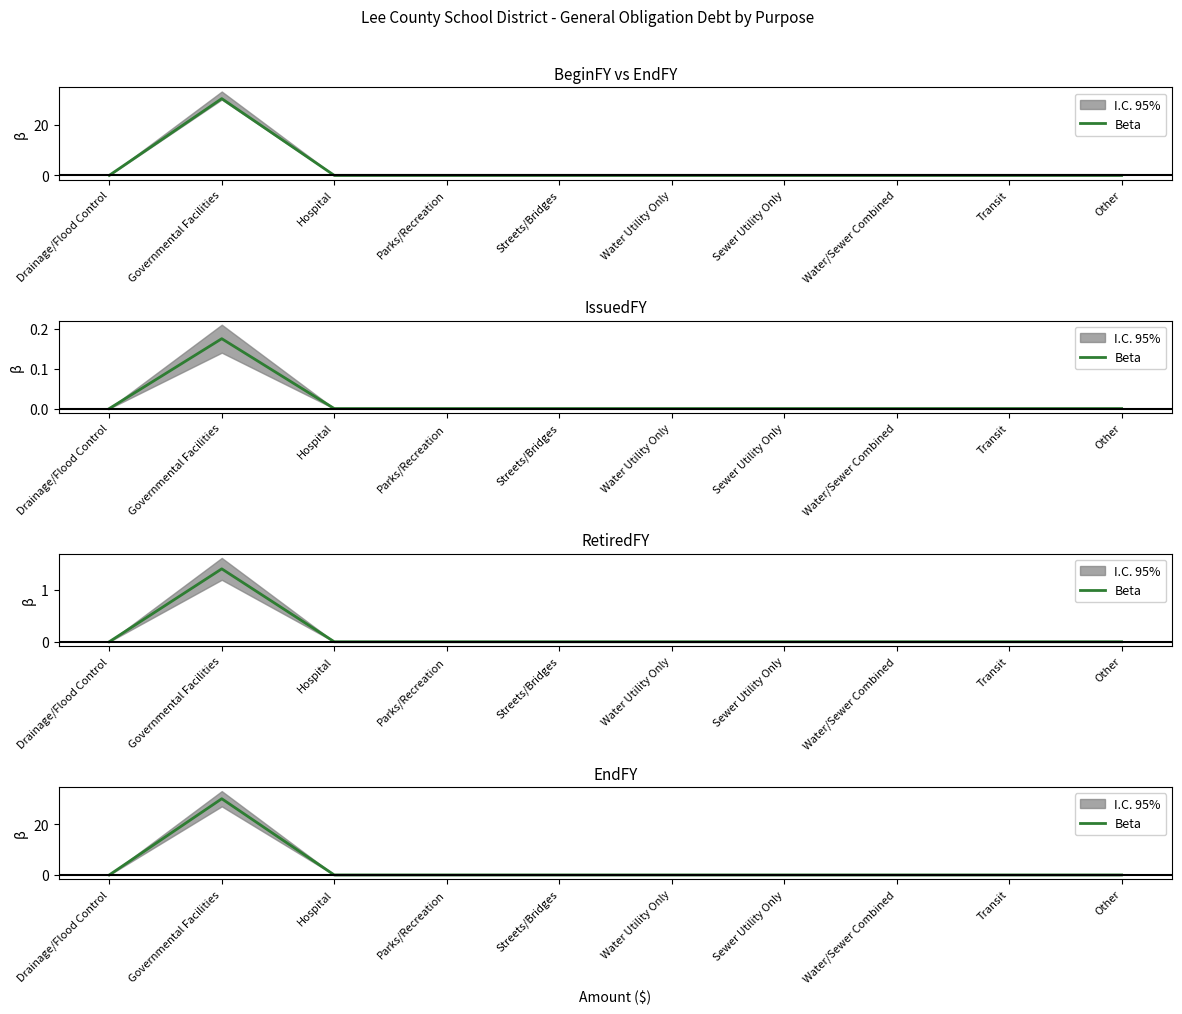

How many values exceed 0?

1